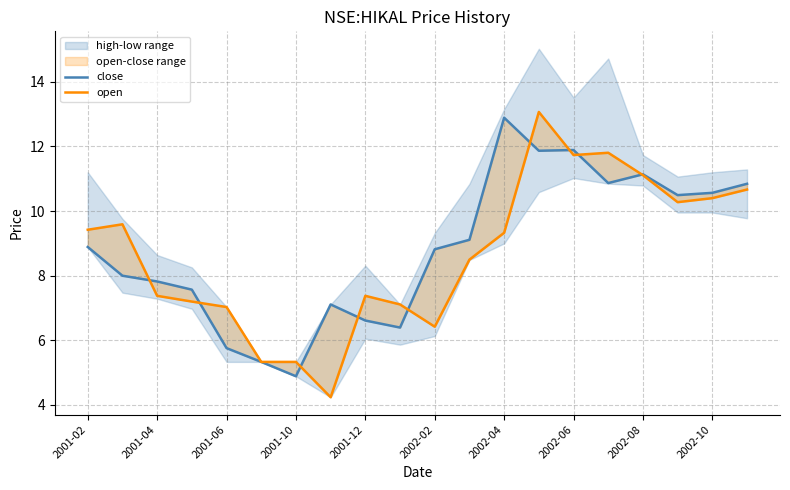

How many lines are shown in the chart?

2